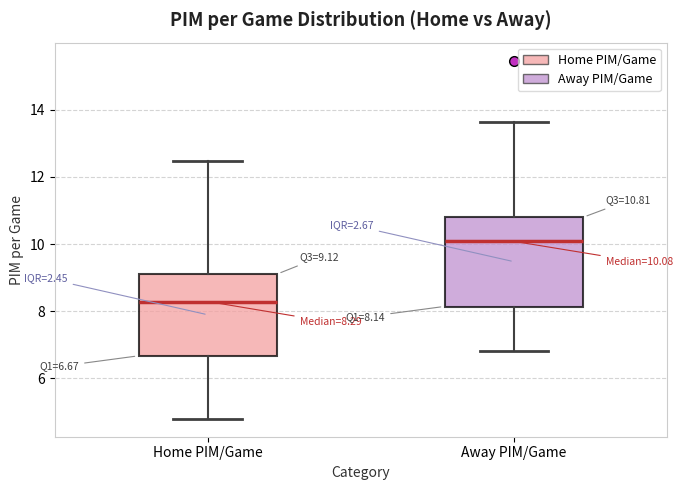

Which box's median line is the lowest?

Home PIM/Game